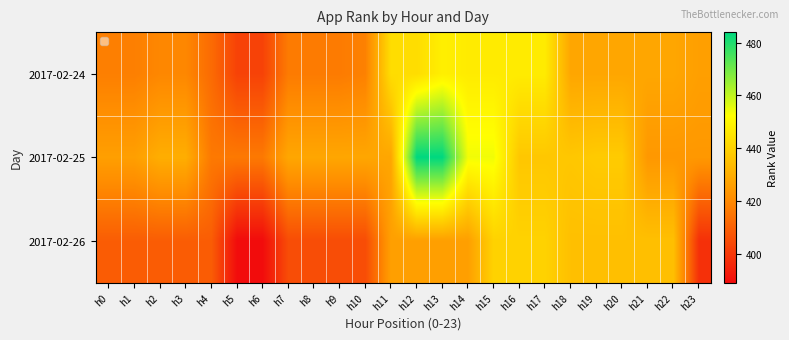

Which series has the largest range (max minus min)?

2017-02-25